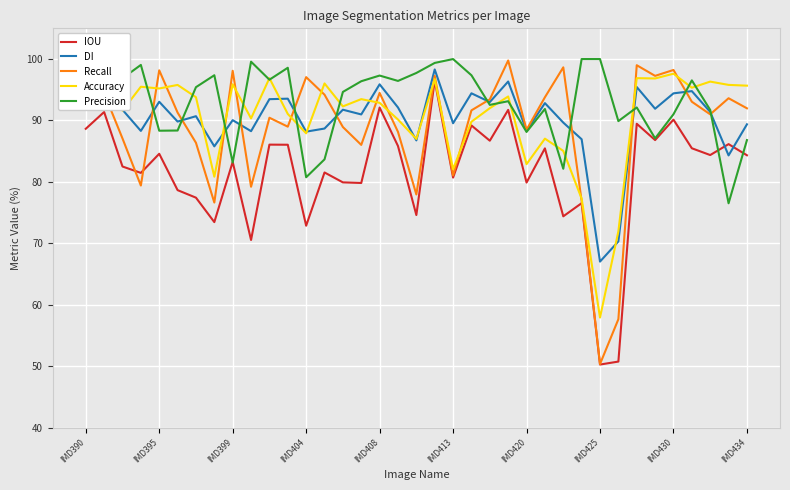

At 22, list the series in order from smallest to largest.

IOU, Accuracy, Precision, DI, Recall